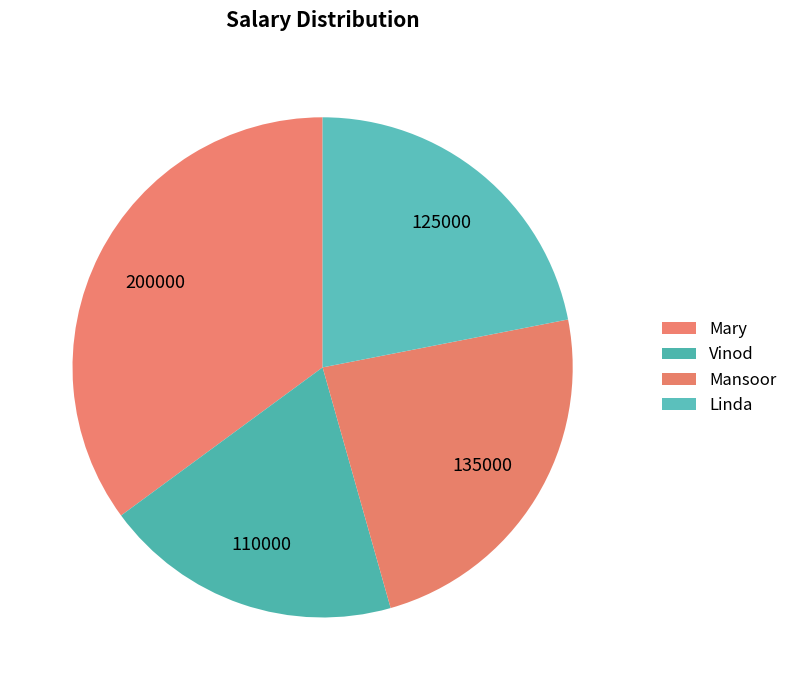

What is the smallest slice in the pie chart?

Vinod